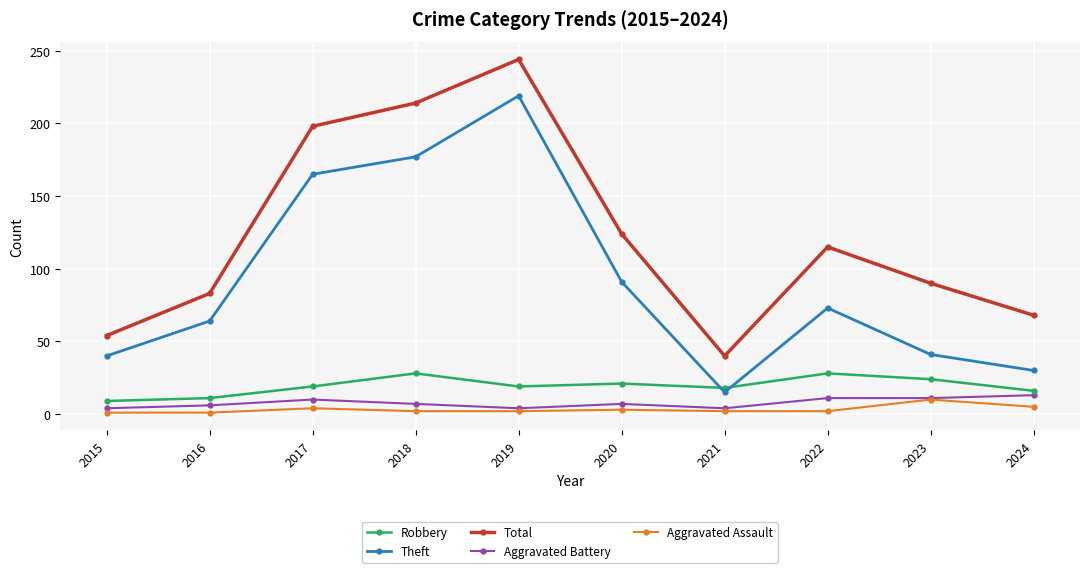

True or false: Robbery has more than 1 interior local peaks.

True